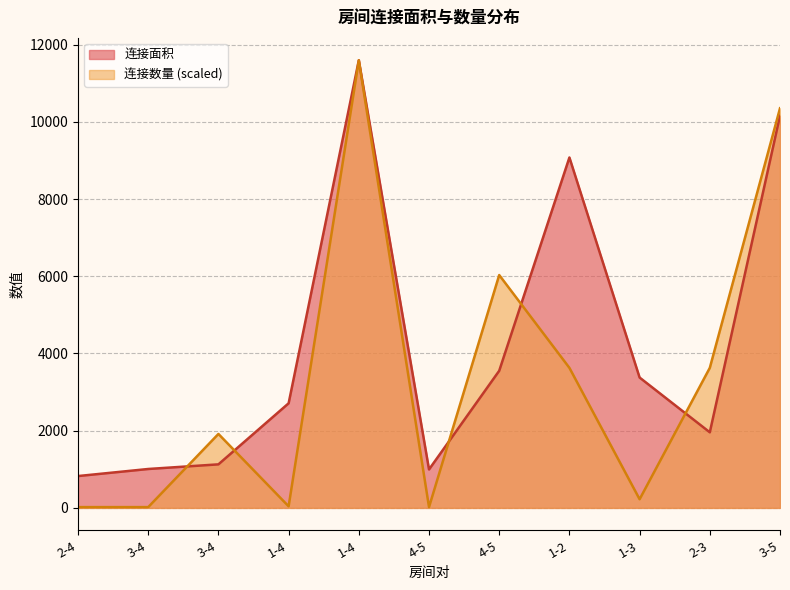

Between 3-4 and 3-5, which series saw the biggest shift?

连接面积